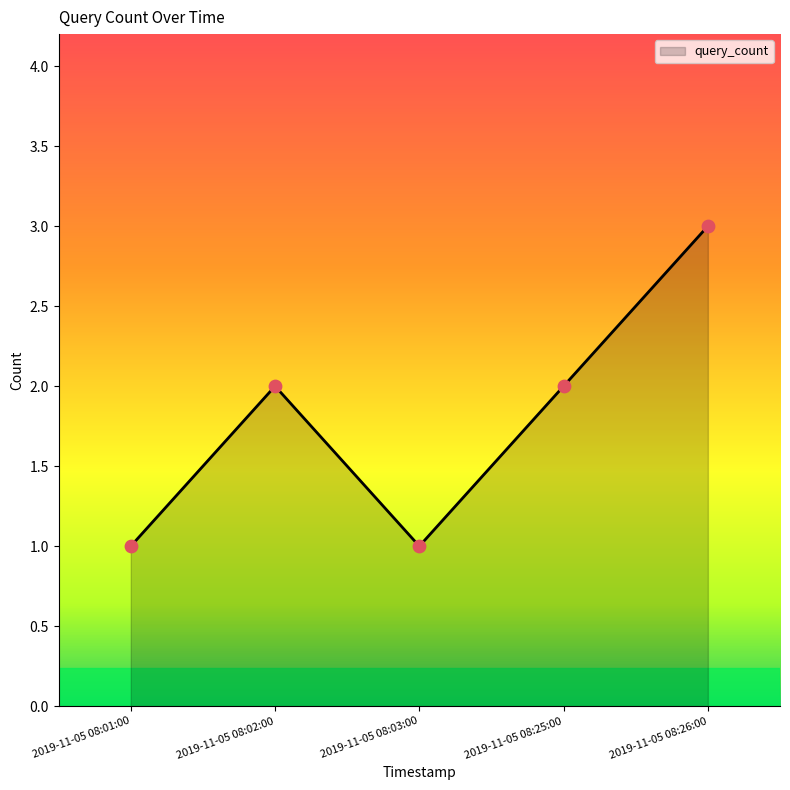

Approximately how many times larger is the value at 2019-11-05 08:03:00 compared to 2019-11-05 08:26:00?

0.3